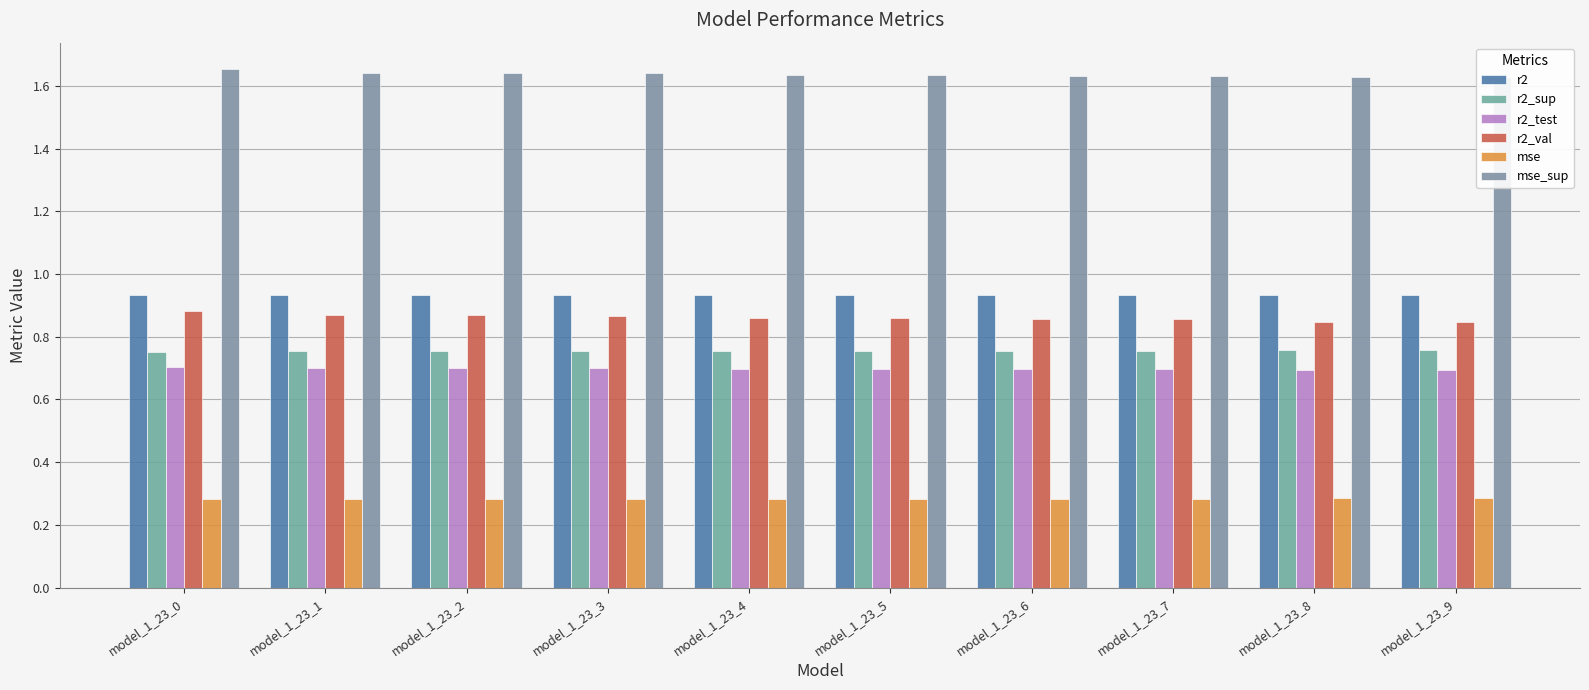

True or false: r2 has a value of 0.9 at model_1_23_2.

True